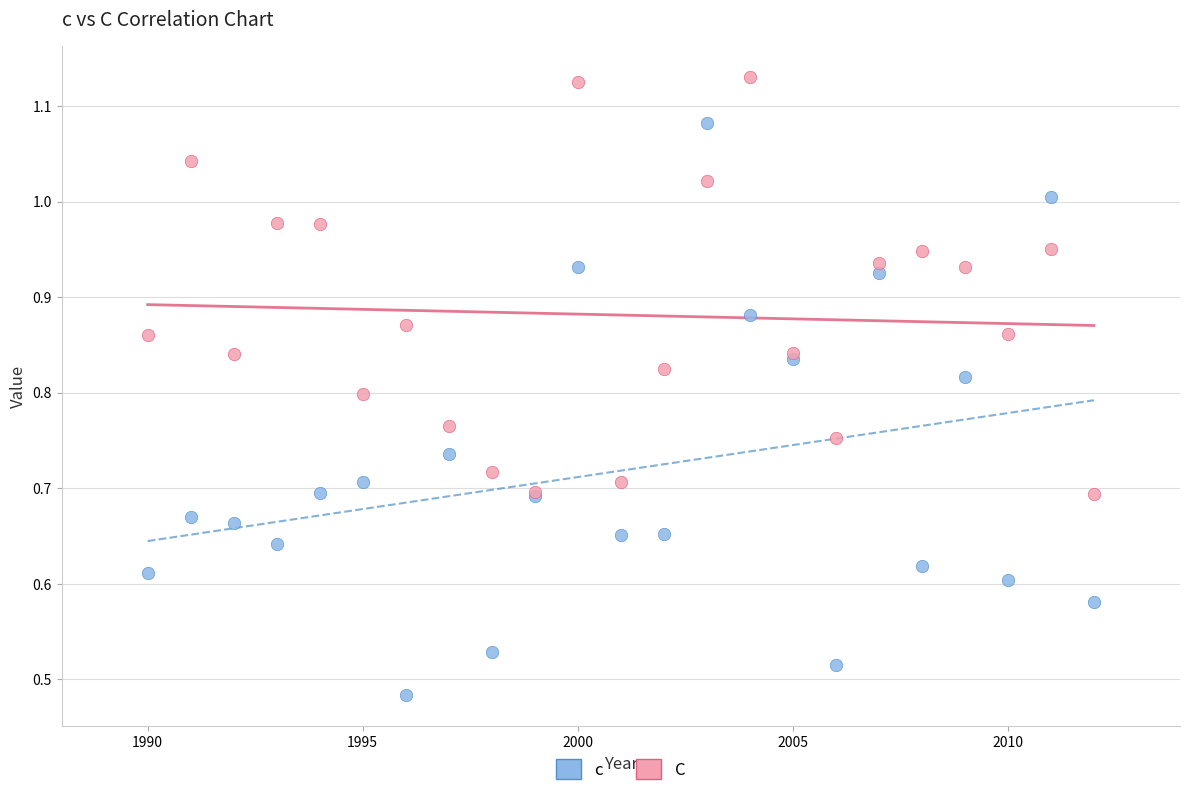

What are all the series names shown in the legend?

c, C